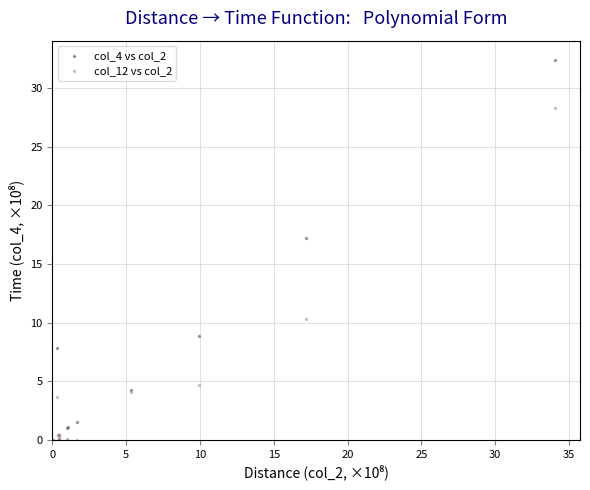

Across all series, what Y value is closest to 16?

17.2